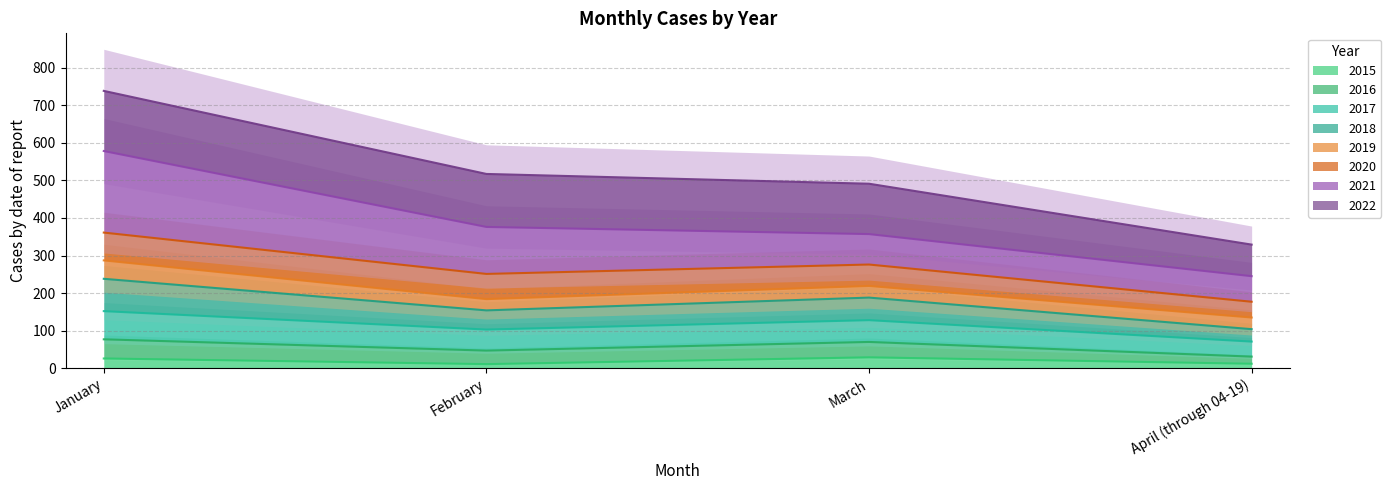

What is the difference between the highest and lowest values at April (through 04-19)?

165